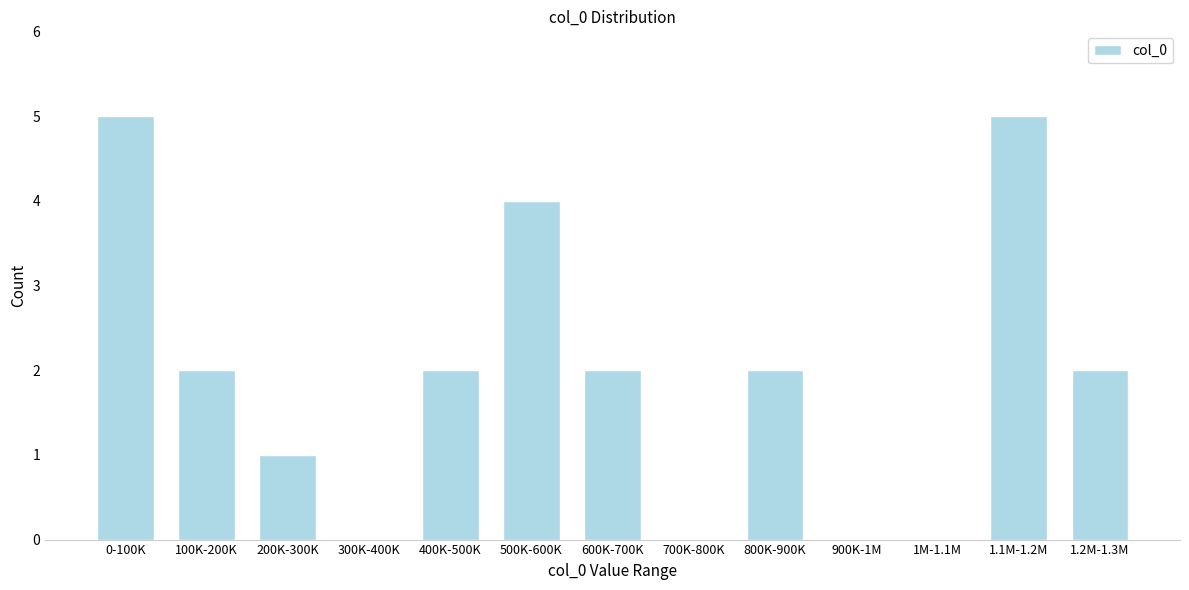

Reading left to right, list all the values displayed in this chart.

0-100K=5	100K-200K=2	200K-300K=1	300K-400K=0	400K-500K=2	500K-600K=4	600K-700K=2	700K-800K=0	800K-900K=2	900K-1M=0	1M-1.1M=0	1.1M-1.2M=5	1.2M-1.3M=2